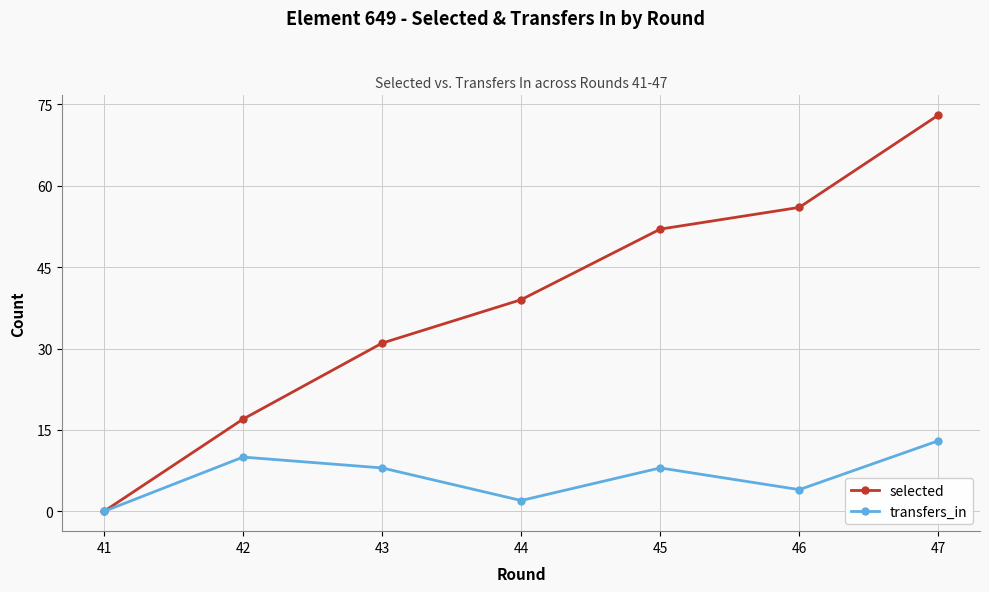

True or false: transfers_in has more than 2 interior local peaks.

False